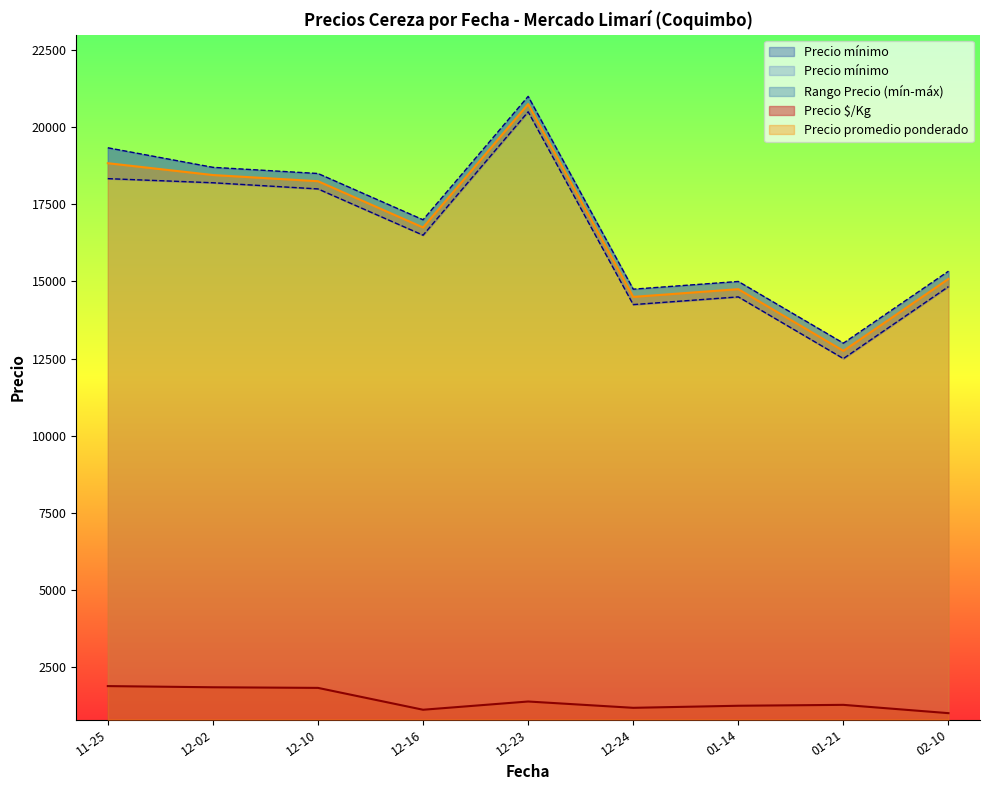

Which has a higher value, 2020-12-02 or 2020-12-02?

2020-12-02